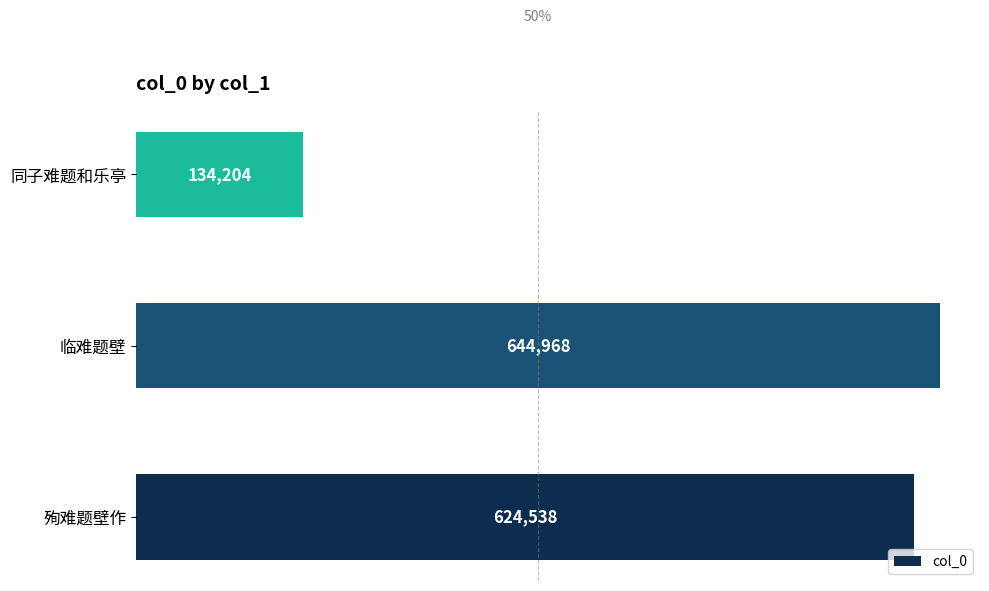

List the labels in order of value, smallest first.

同子难题和乐亭, 殉难题壁作, 临难题壁